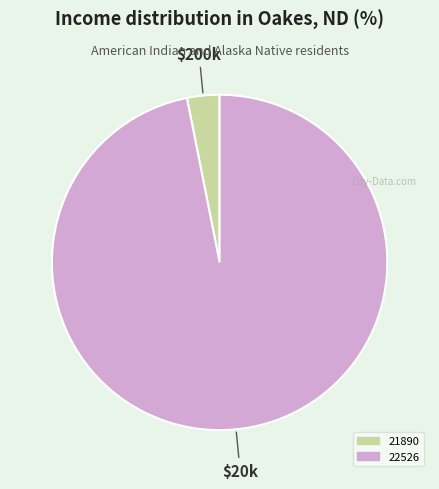

Rank the categories by value from highest to lowest.

22526, 21890